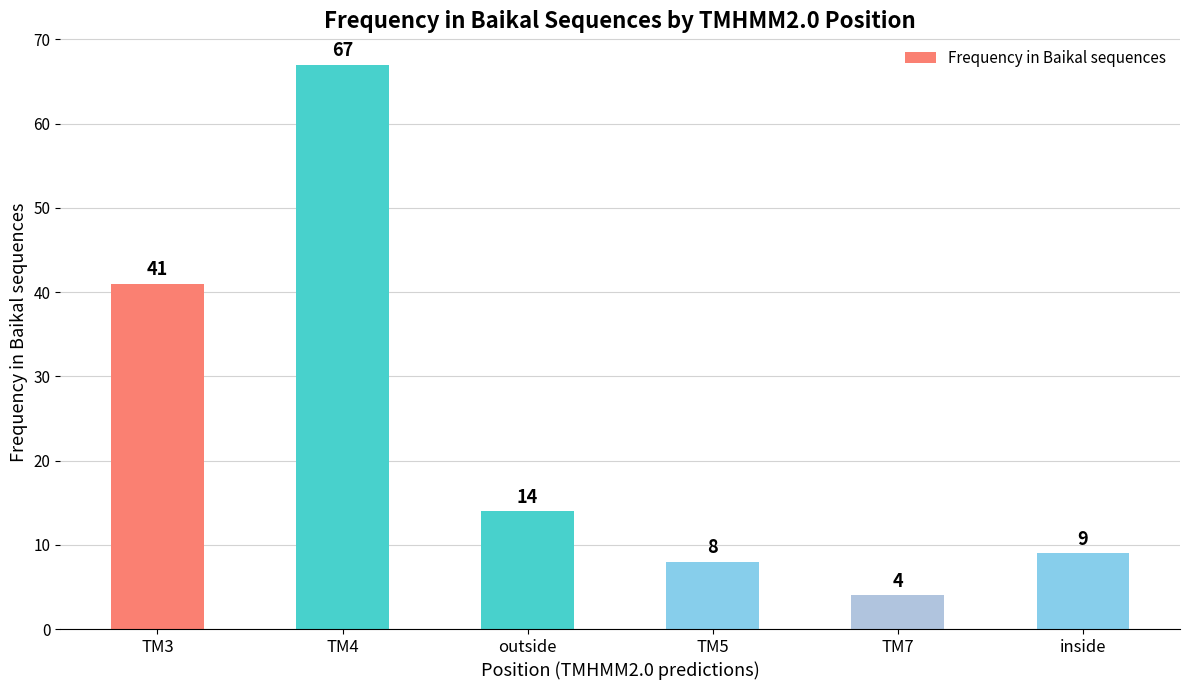

What is the ratio of the value at TM4 to the value at inside?

7.4